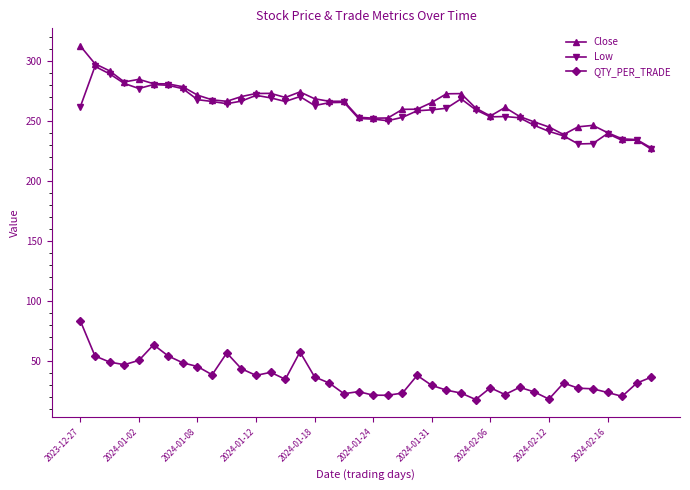

True or false: QTY_PER_TRADE and Close cross at least once.

False